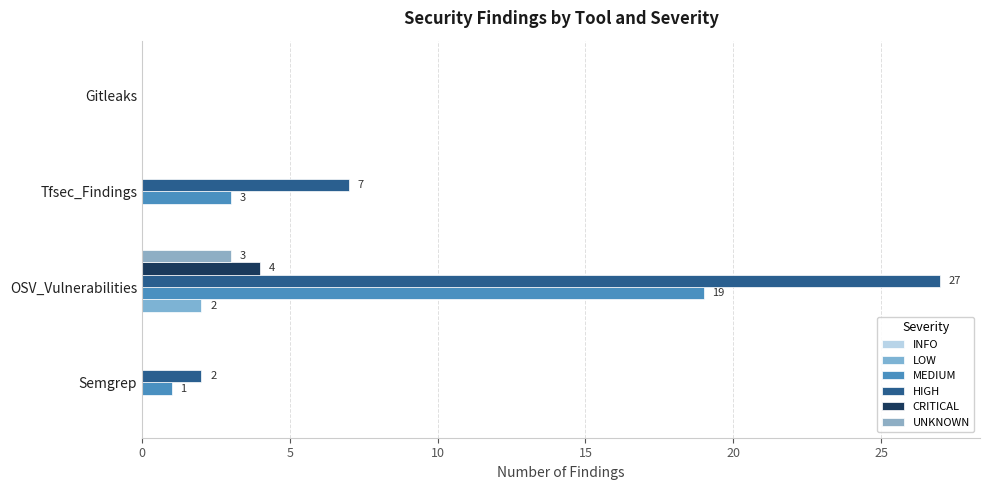

Count the CRITICAL values in the range 0 to 4.

4